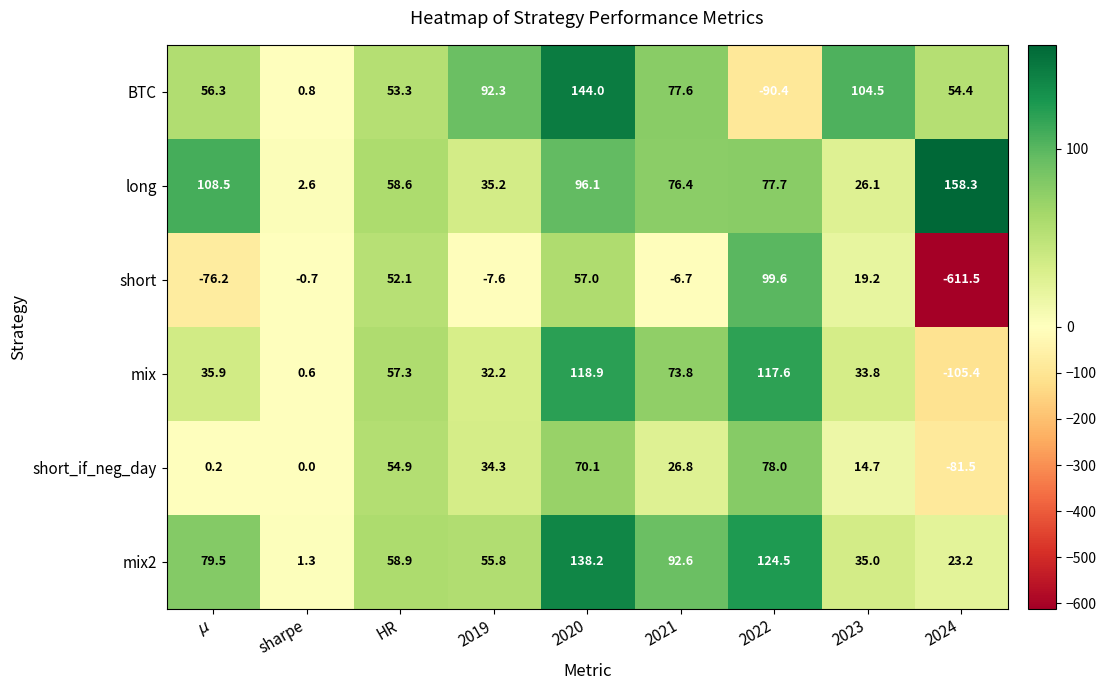

At which category does the chart reach its minimum across all series?

2024